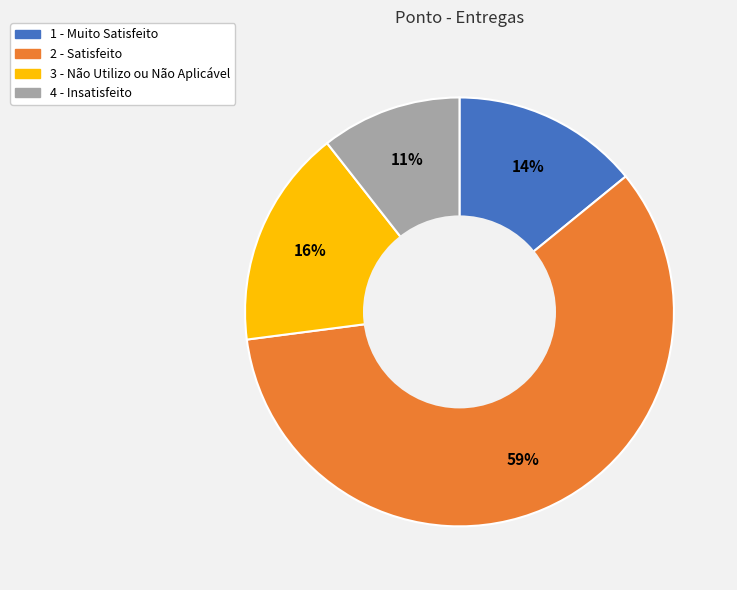

Does any single category account for the majority?

Yes